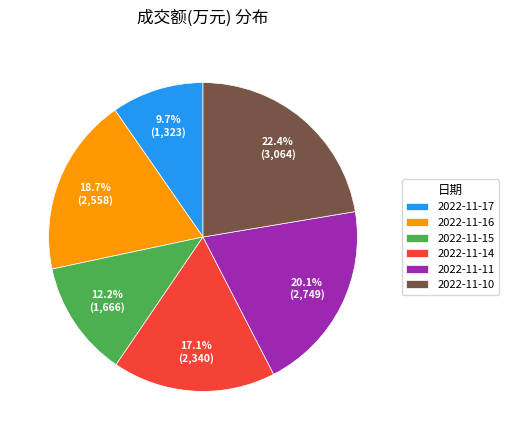

To the nearest percent, what is the difference between the largest and smallest slice percentages?

13%